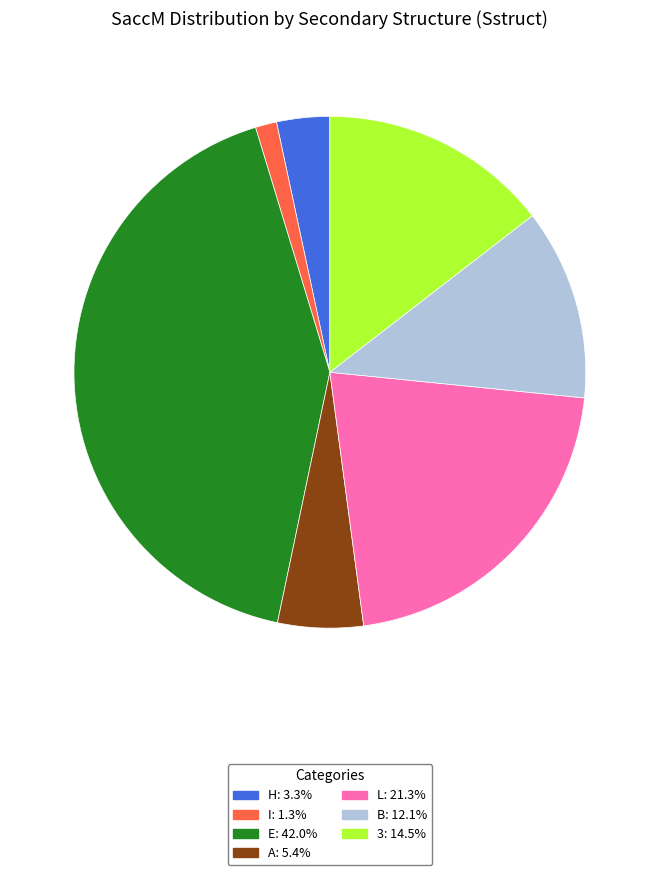

Combined, do E and B account for over 50%?

Yes